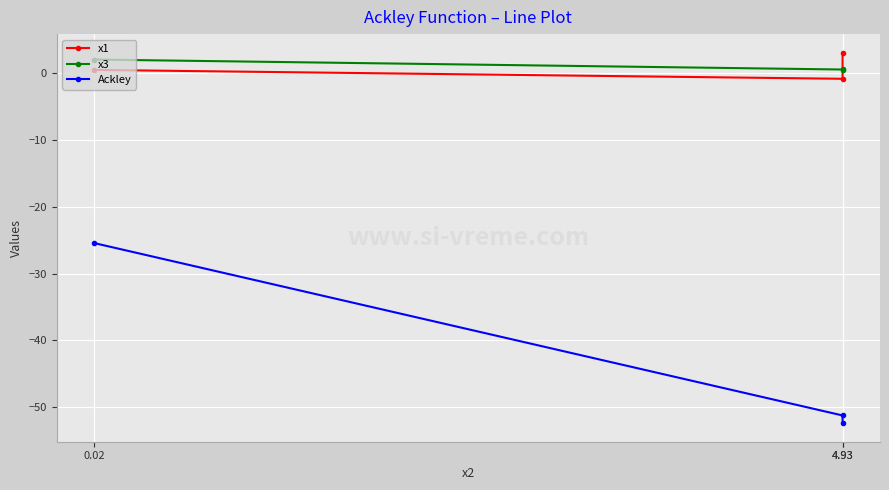

What is the difference between the highest and lowest values at 4.93?

55.5